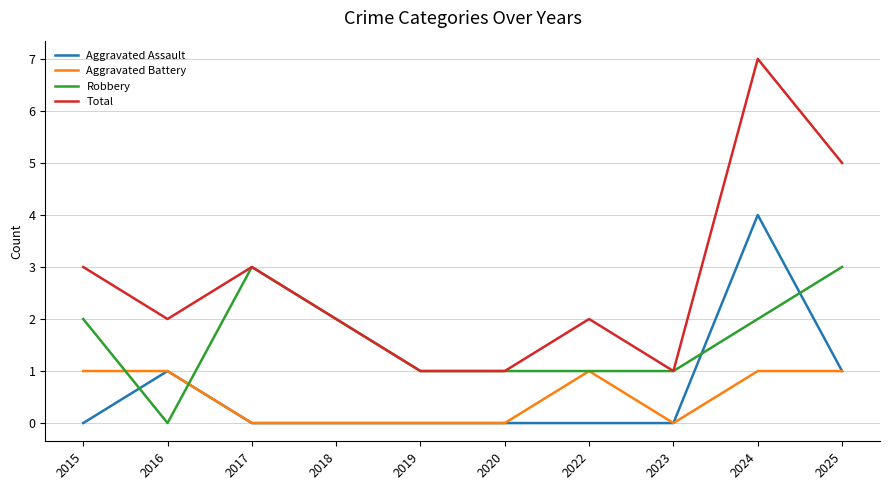

True or false: Aggravated Assault and Robbery intersect in this chart.

True